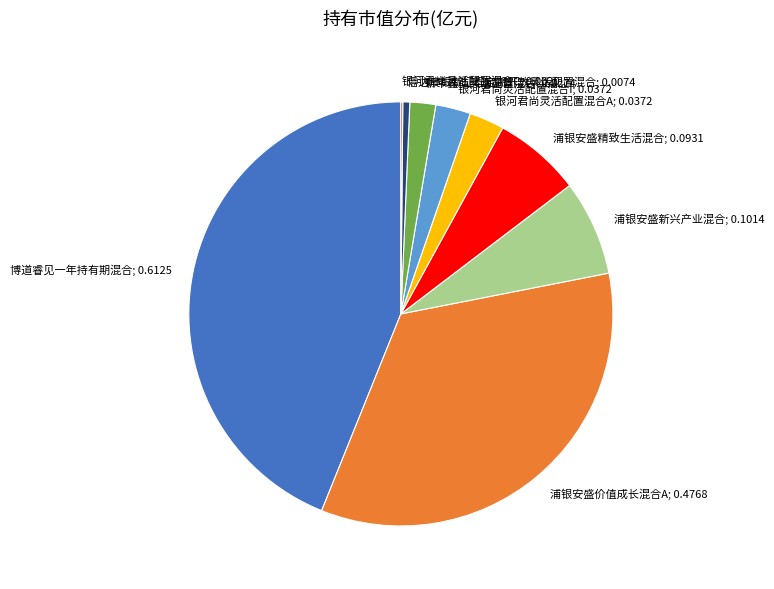

True or false: 新华鑫弘灵活配置混合; 0.0274 accounts for 12% of the total.

False